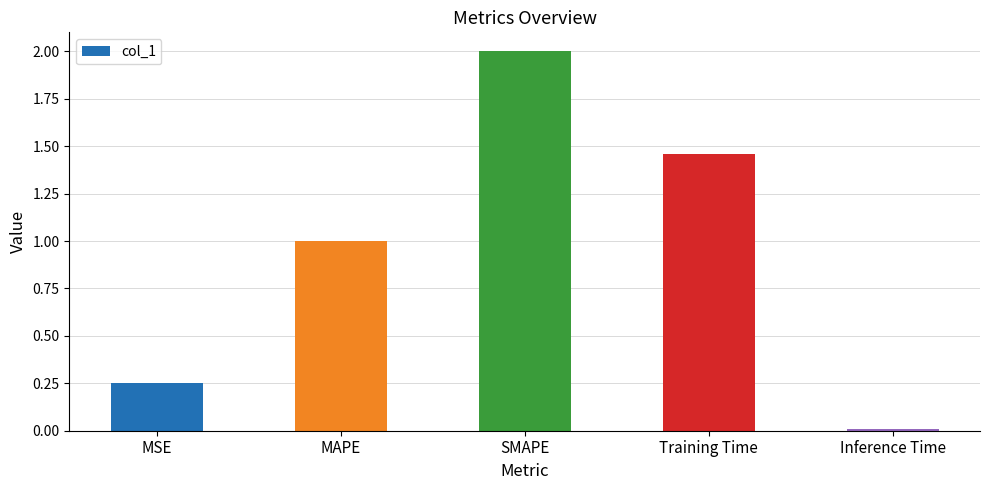

What is the label of the 1st bar from the left?

MSE